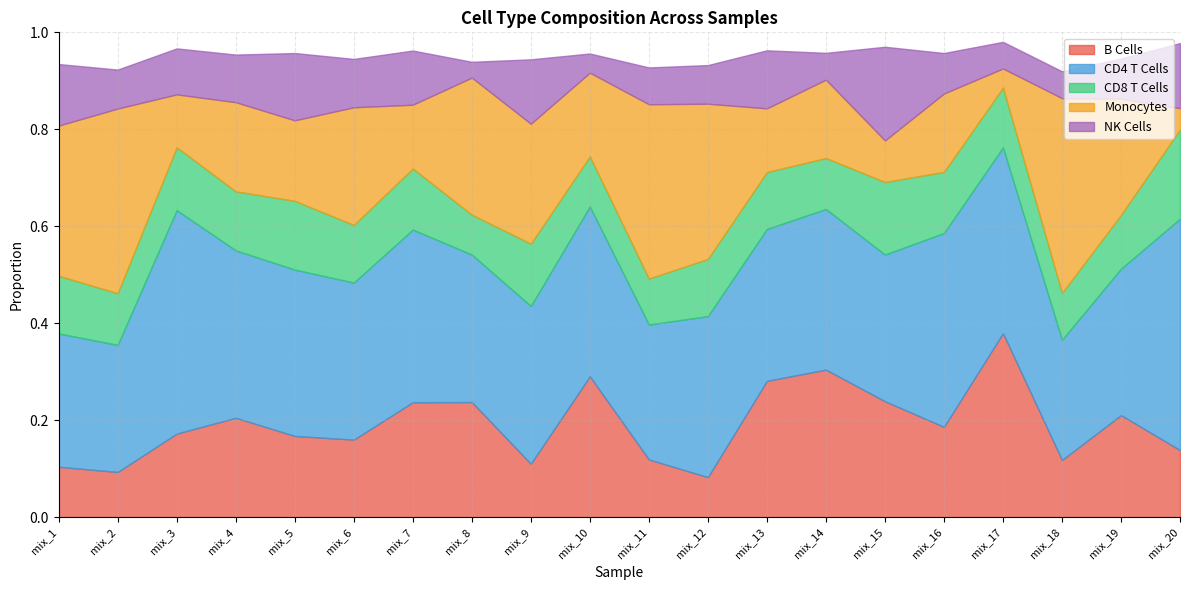

What is the minimum value for CD4 T Cells?

0.2